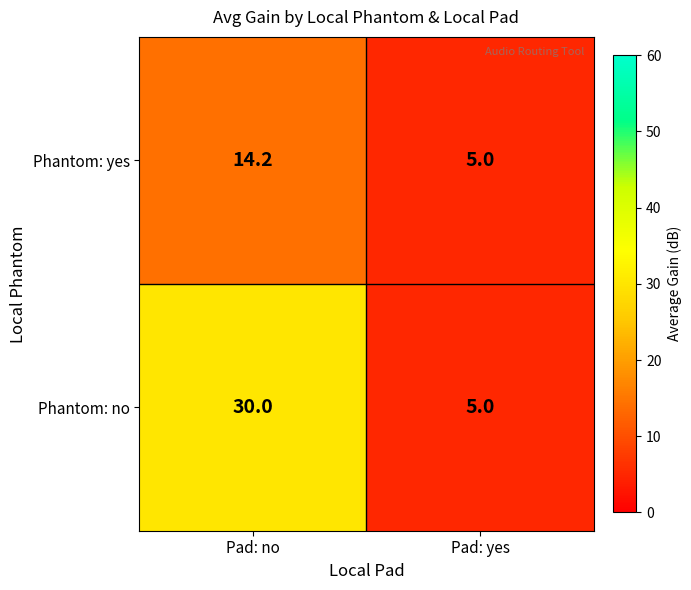

What is the spread (max minus min) of values at Pad: no?

15.8